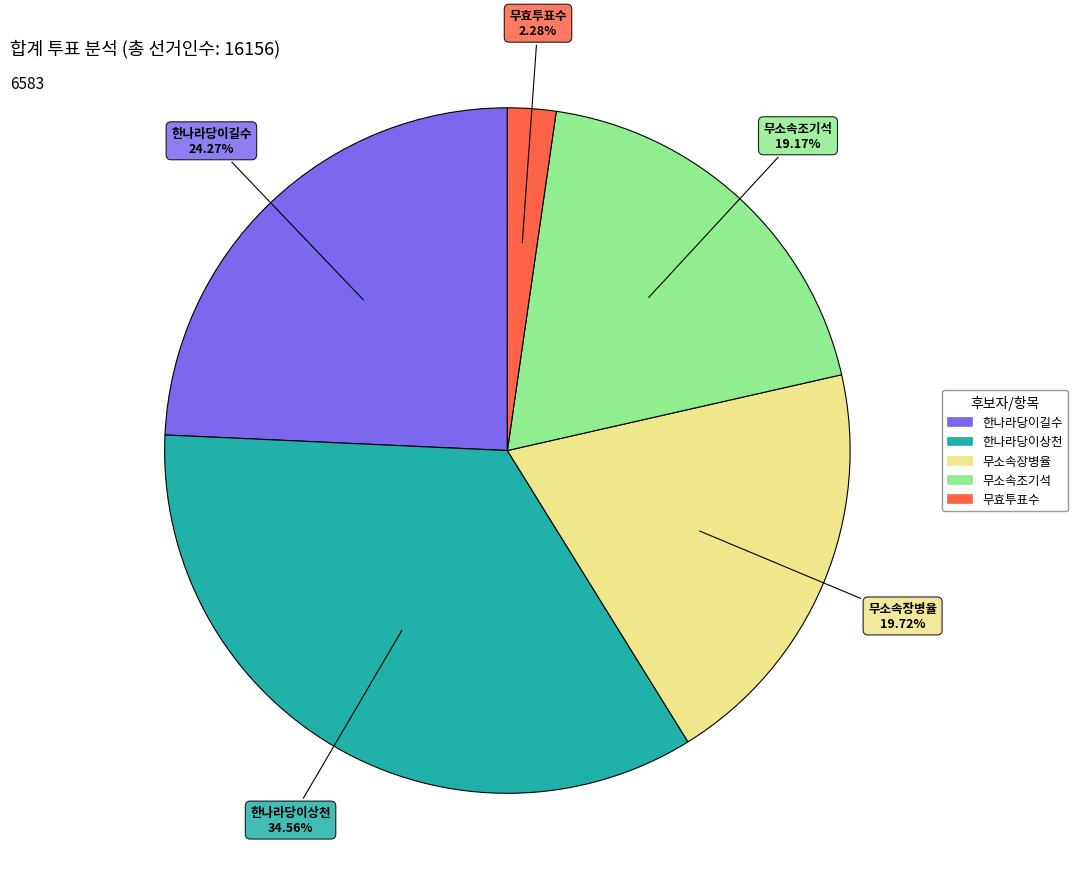

Which has a higher value, 무소속장병율 or 무효투표수?

무소속장병율